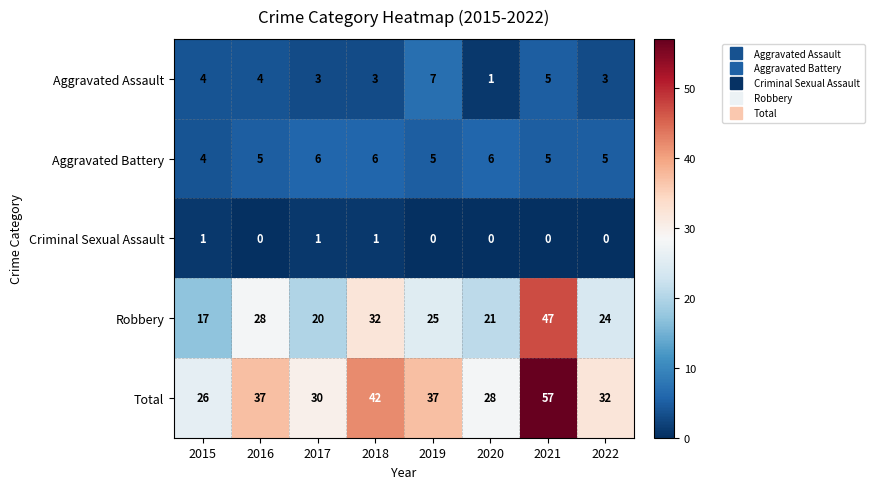

What is the total value across all series at 2021?

114